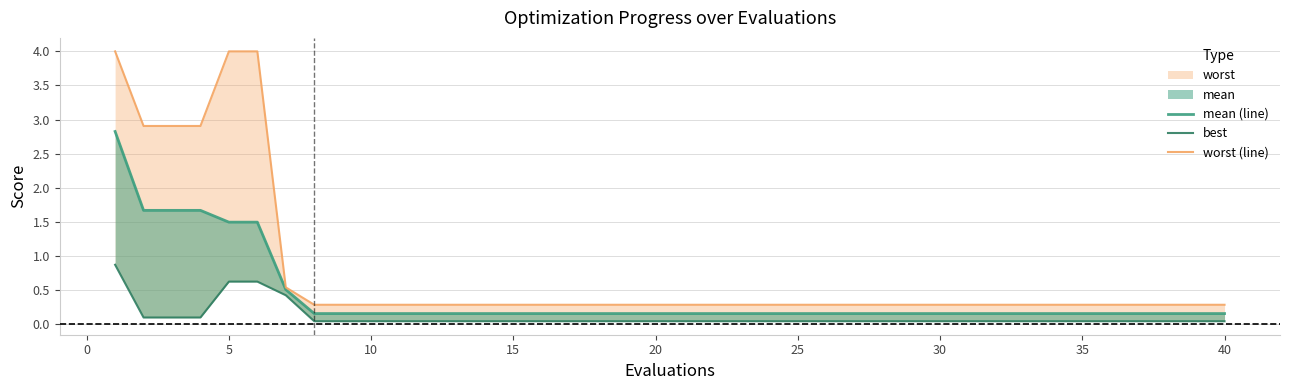

What is the greatest value displayed?

4.0